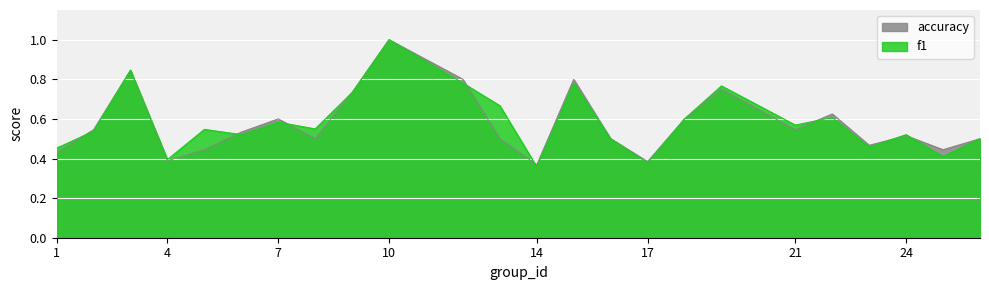

What is the total value across all series at 2?

1.1